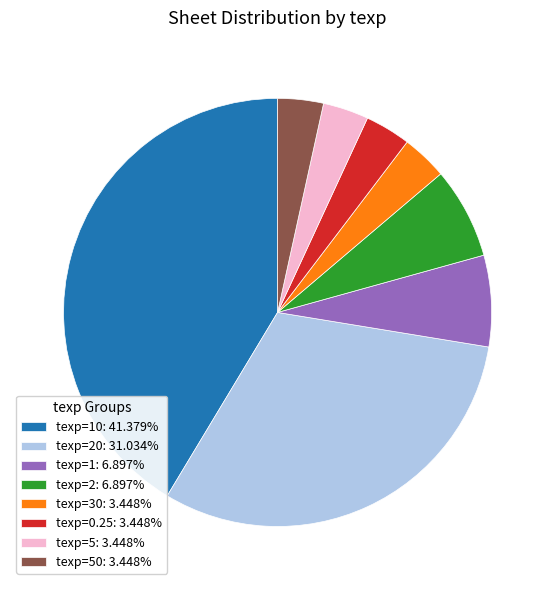

Is the sum of texp=1: 6.897% and texp=20: 31.034% greater than half?

No